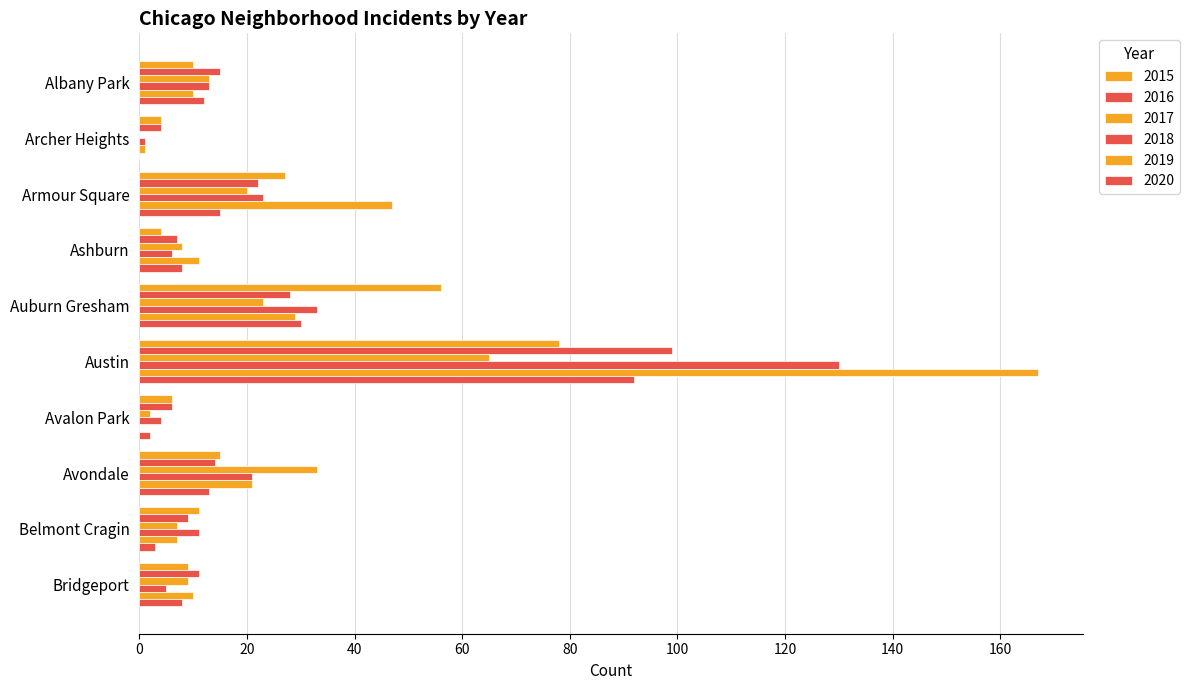

Reading left to right, transcribe all the data shown in this chart.

2015: 10	4	27	4	56	78	6	15	11	9
2016: 15	4	22	7	28	99	6	14	9	11
2017: 13	0	20	8	23	65	2	33	7	9
2018: 13	1	23	6	33	130	4	21	11	5
2019: 10	1	47	11	29	167	0	21	7	10
2020: 12	0	15	8	30	92	2	13	3	8